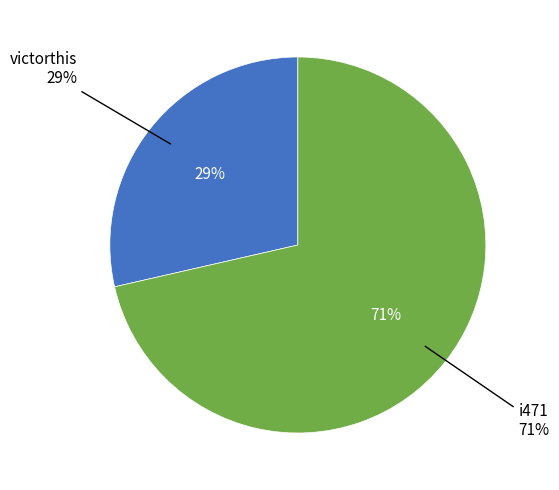

Combined, do i471 and victorthis account for over 50%?

Yes